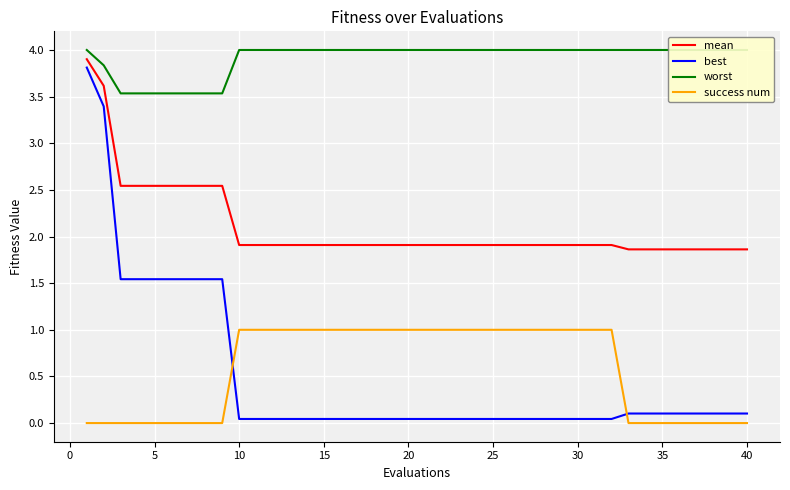

What is the value of the worst point at the 34th from the left?

4.0